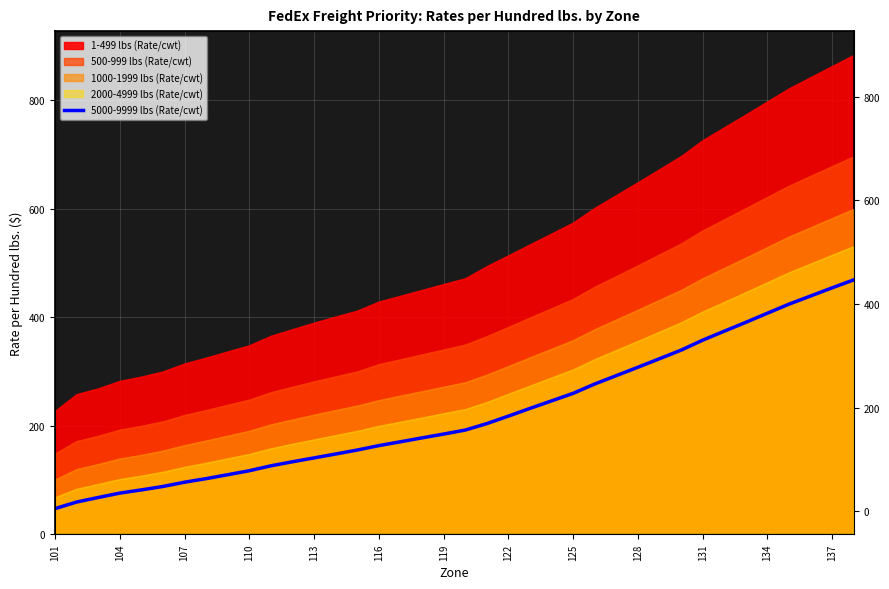

How many values are below 191?

19